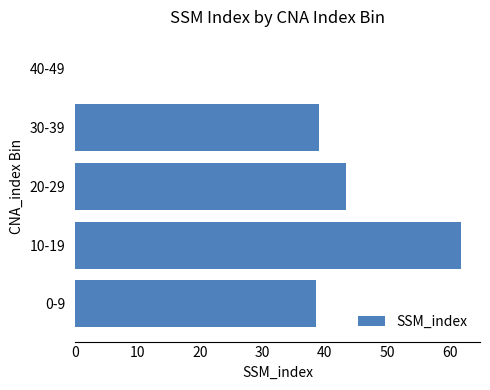

True or false: the data shows 38.6 at 0-9.

True